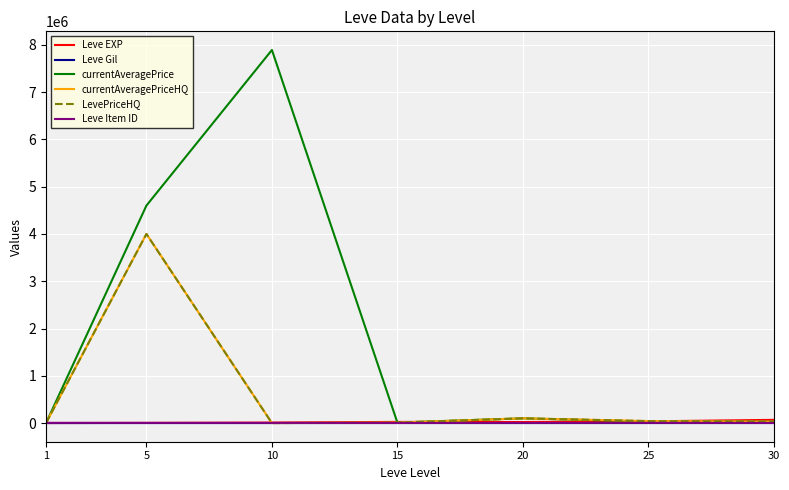

Which series has the largest total across all categories?

currentAveragePrice